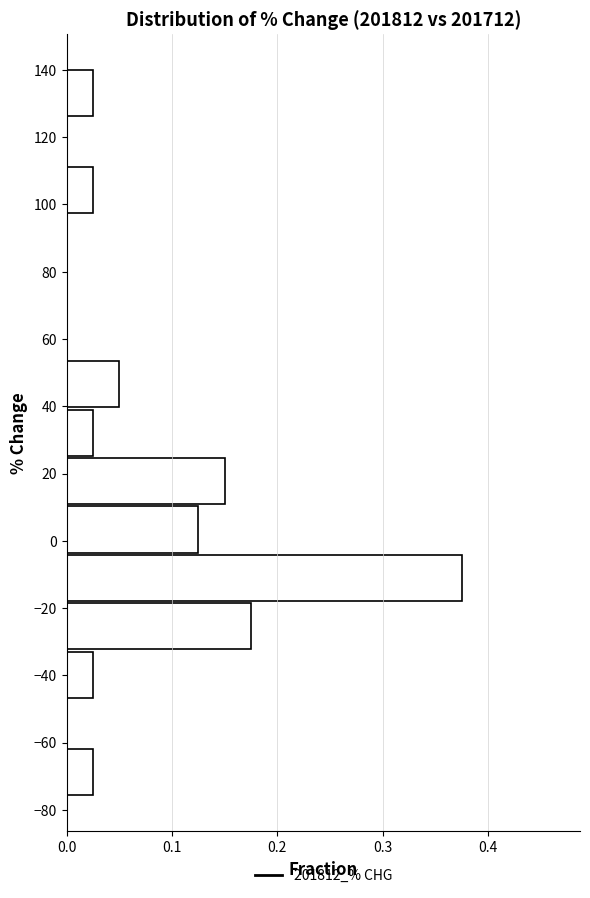

How long is the bar that spans 126 to 140 on the y-axis? Neither the bar edges nor the lengths are printed on the chart, so give them approximately, as read against the axes.

0.03